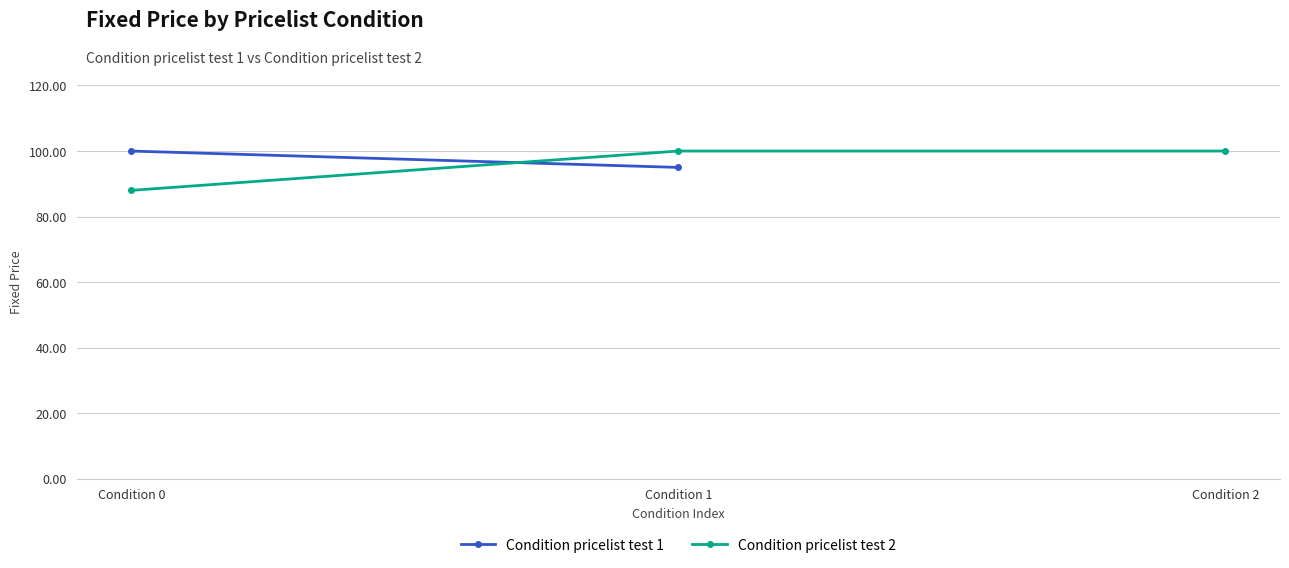

What is the value of the 3rd point from the left?

100